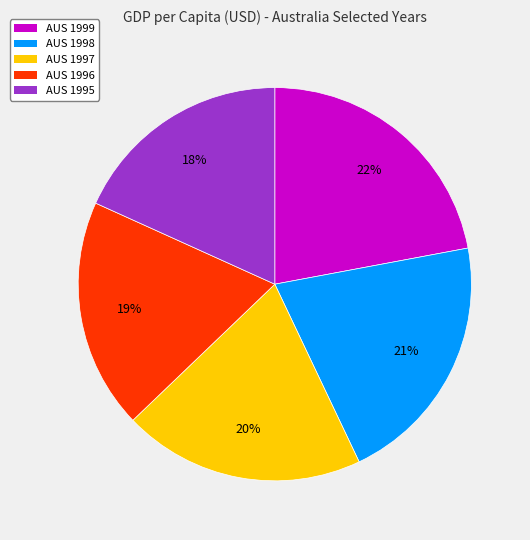

To the nearest percent, what percentage of the pie is AUS 1995?

18%